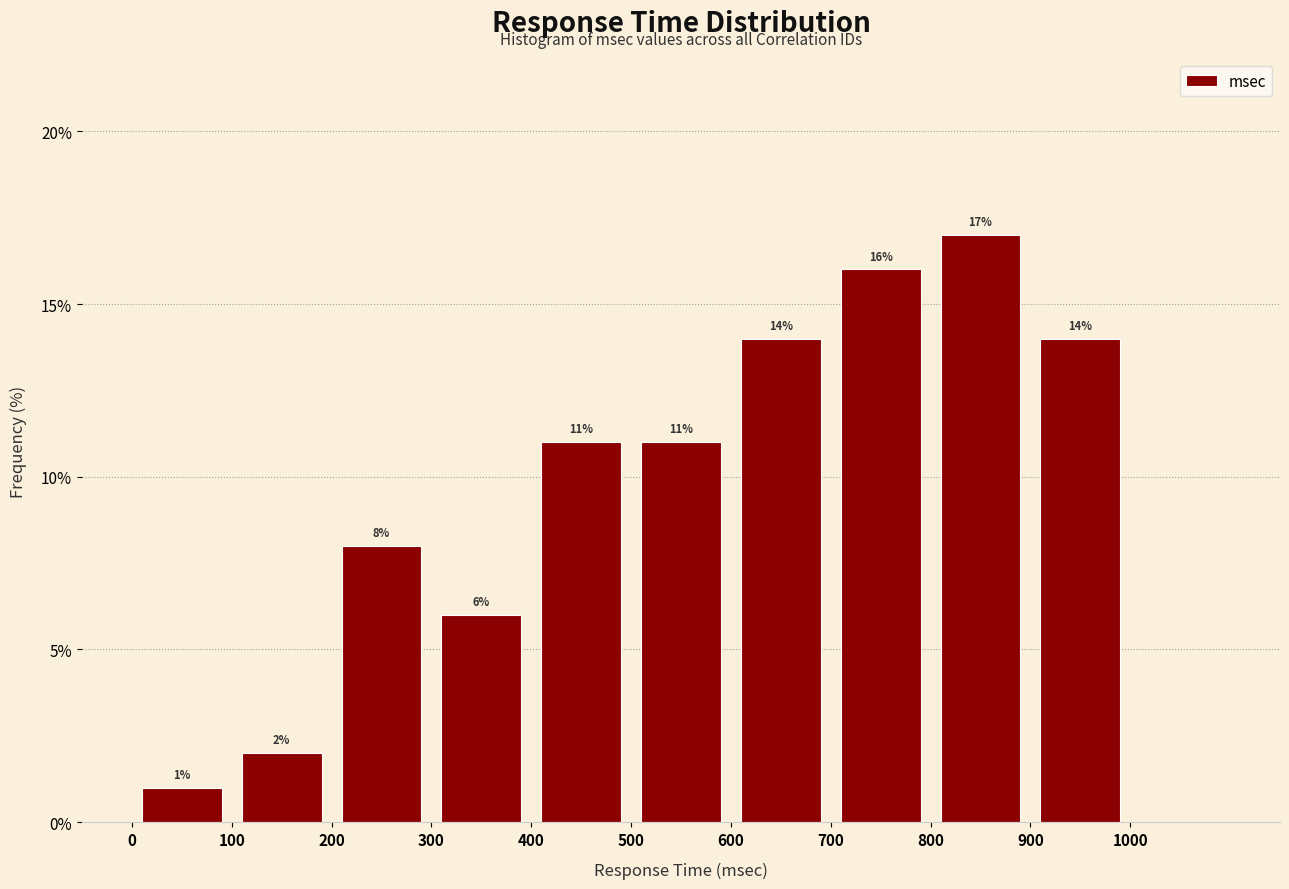

Reading left to right, list every bar in this chart as the range it spans on the x-axis followed by its height.

0 to 100: 1
100 to 200: 2
200 to 300: 8
300 to 400: 6
400 to 500: 11
500 to 600: 11
600 to 700: 14
700 to 800: 16
800 to 900: 17
900 to 1000: 14